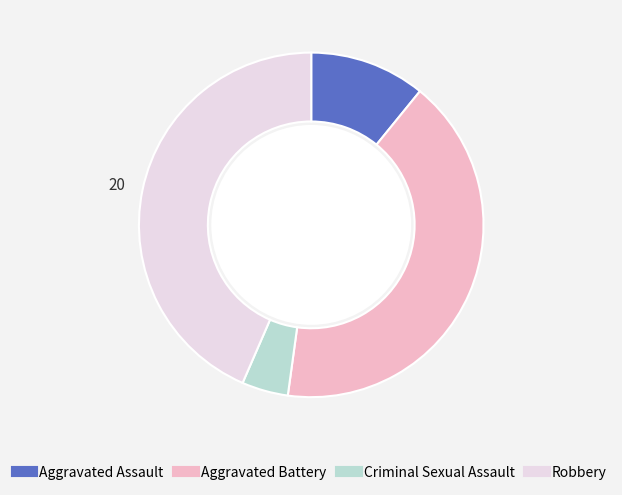

Which category has the biggest portion of the pie?

Robbery